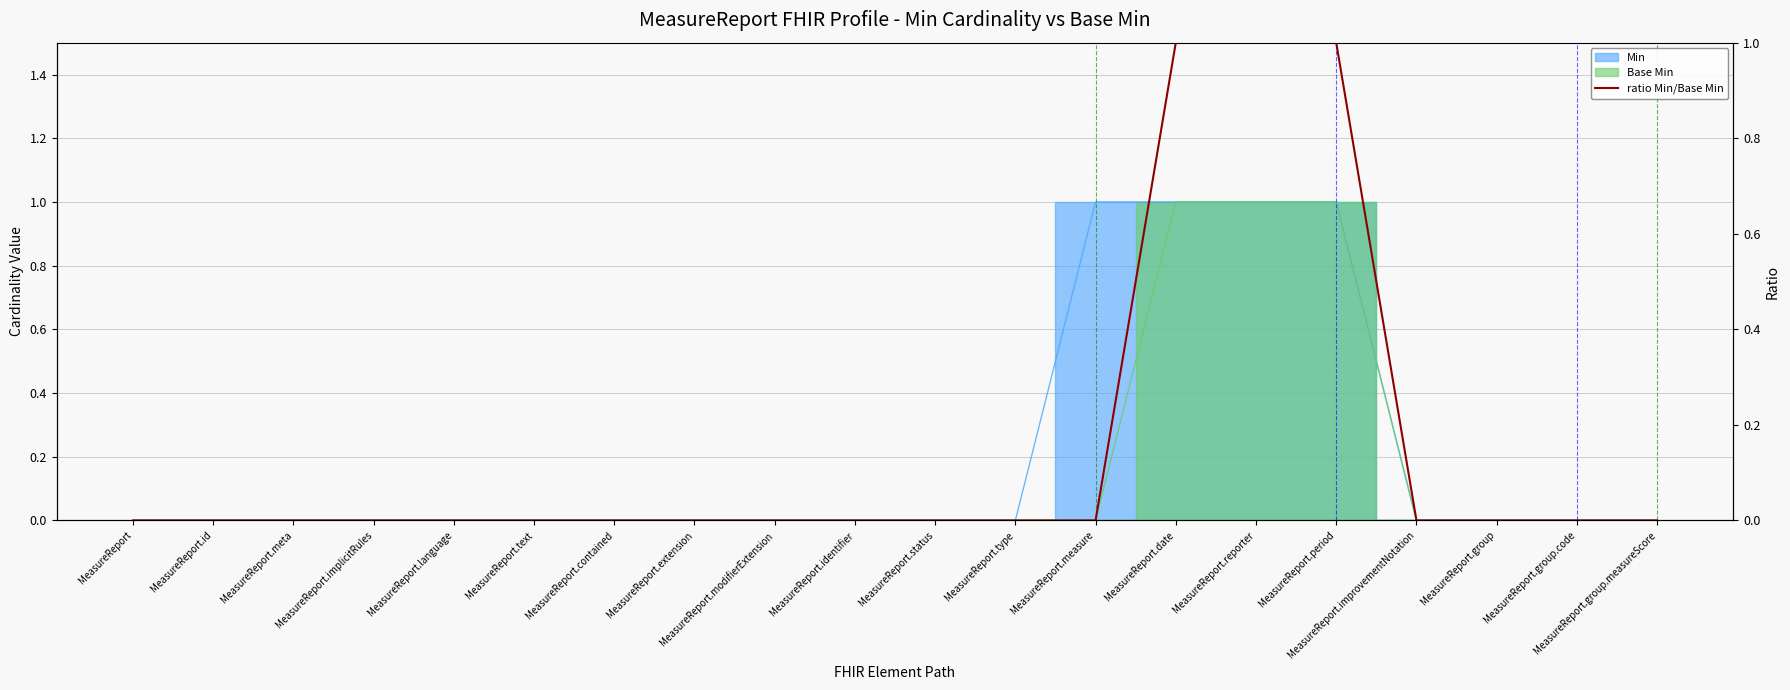

What is the sum of the values at MeasureReport.date and MeasureReport.improvementNotation?

1